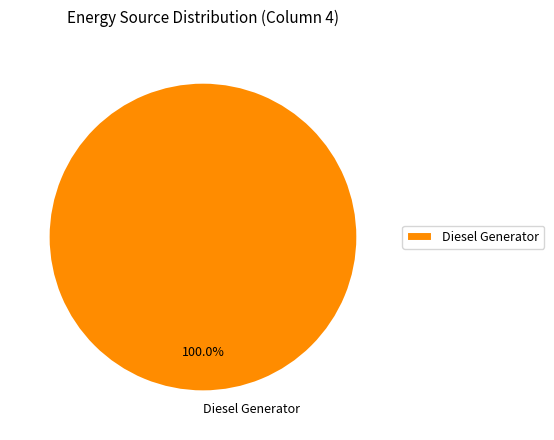

Rank the categories by value from lowest to highest.

Diesel Generator